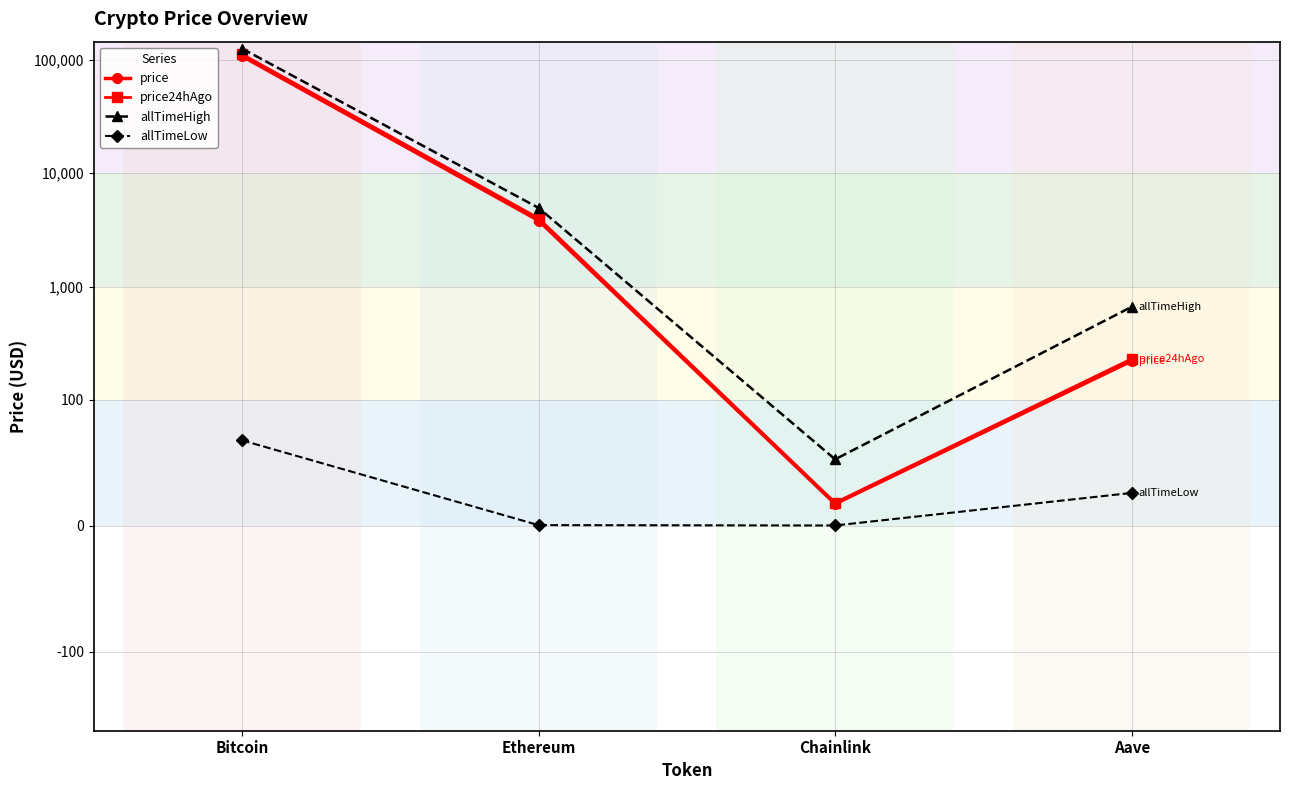

Reading right to left, what are all the values shown in this chart?

price: 220.4	17.3	3825.7	108015.0
price24hAgo: 230.1	18.2	4009.6	112390.0
allTimeHigh: 661.7	52.7	4946.1	126080.0
allTimeLow: 26.0	0.1	0.4	67.8